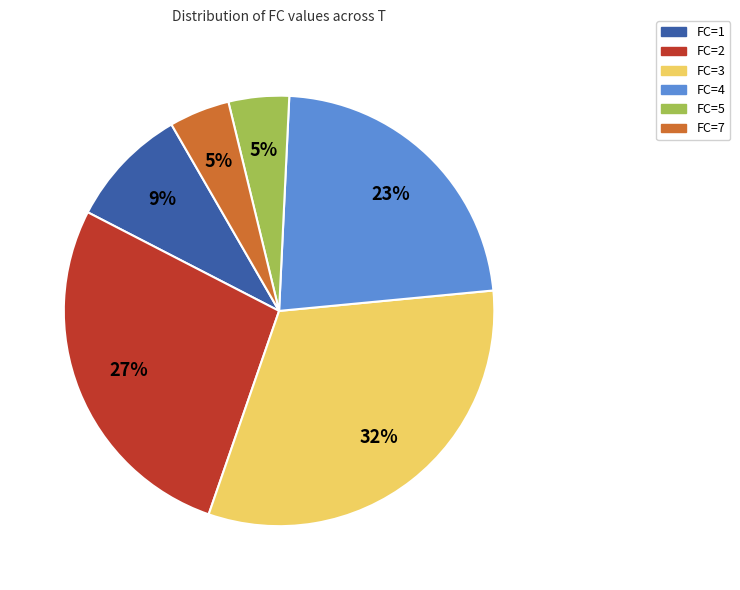

To the nearest percent, what is the difference between the largest and smallest slice percentages?

27%